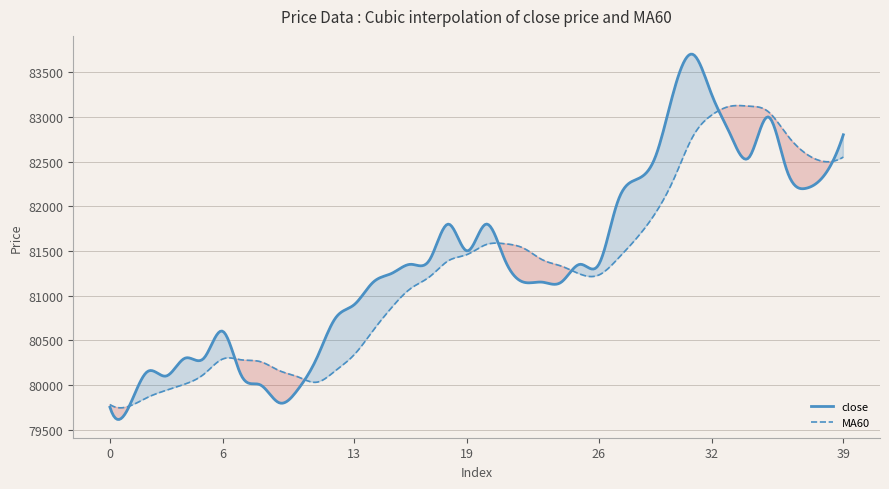

What is the value of the close point at the 32nd from the left?

83700